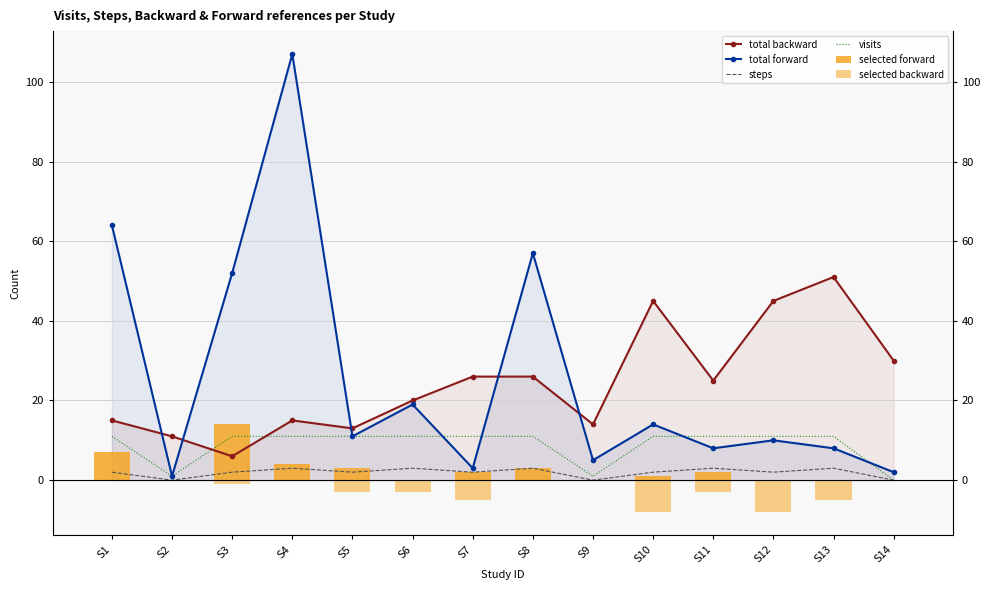

The value of total forward at S11 is 2. True or false?

False